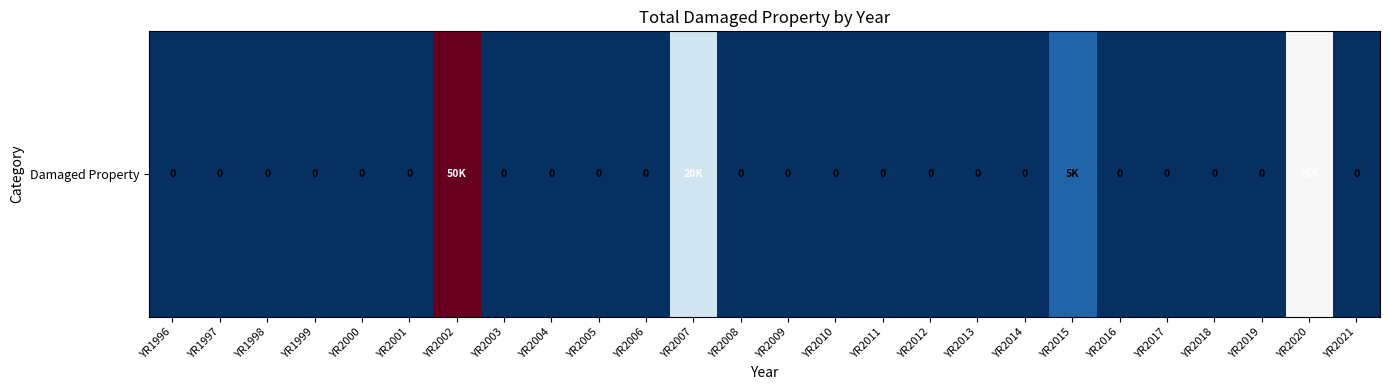

Reading left to right, transcribe all the data shown in this chart.

YR1996=0	YR1997=0	YR1998=0	YR1999=0	YR2000=0	YR2001=0	YR2002=50000	YR2003=0	YR2004=0	YR2005=0	YR2006=0	YR2007=20000	YR2008=0	YR2009=0	YR2010=0	YR2011=0	YR2012=0	YR2013=0	YR2014=0	YR2015=5000	YR2016=0	YR2017=0	YR2018=0	YR2019=0	YR2020=25000	YR2021=0